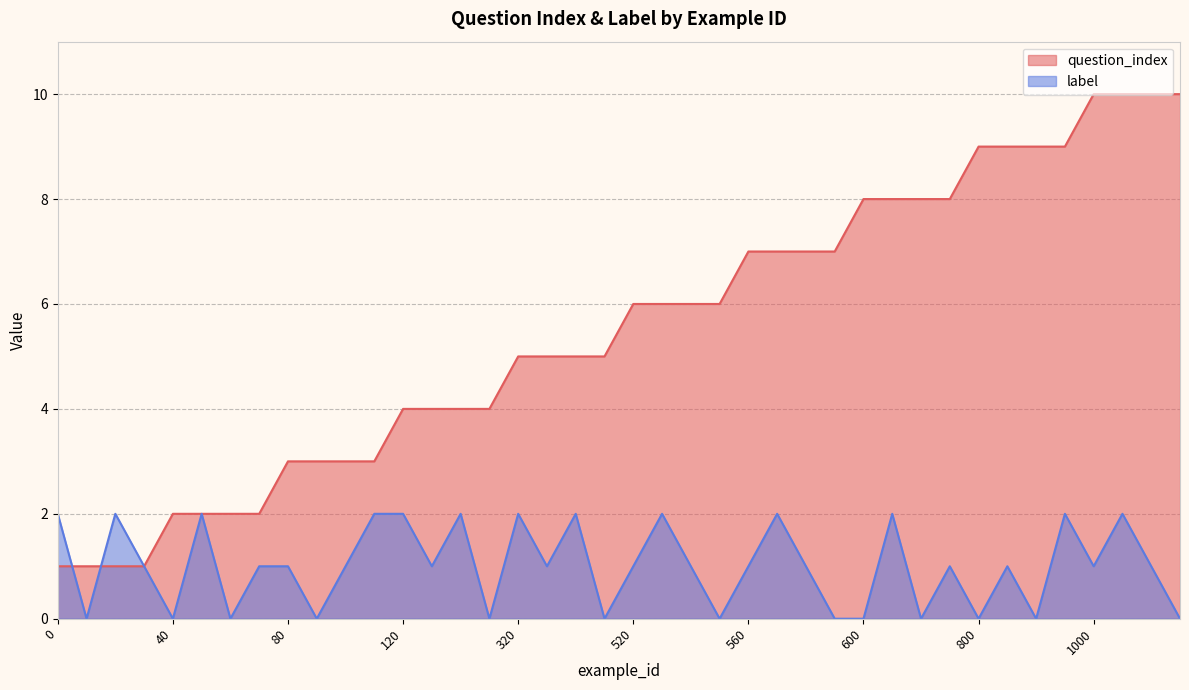

Which series has the widest spread of values?

question_index